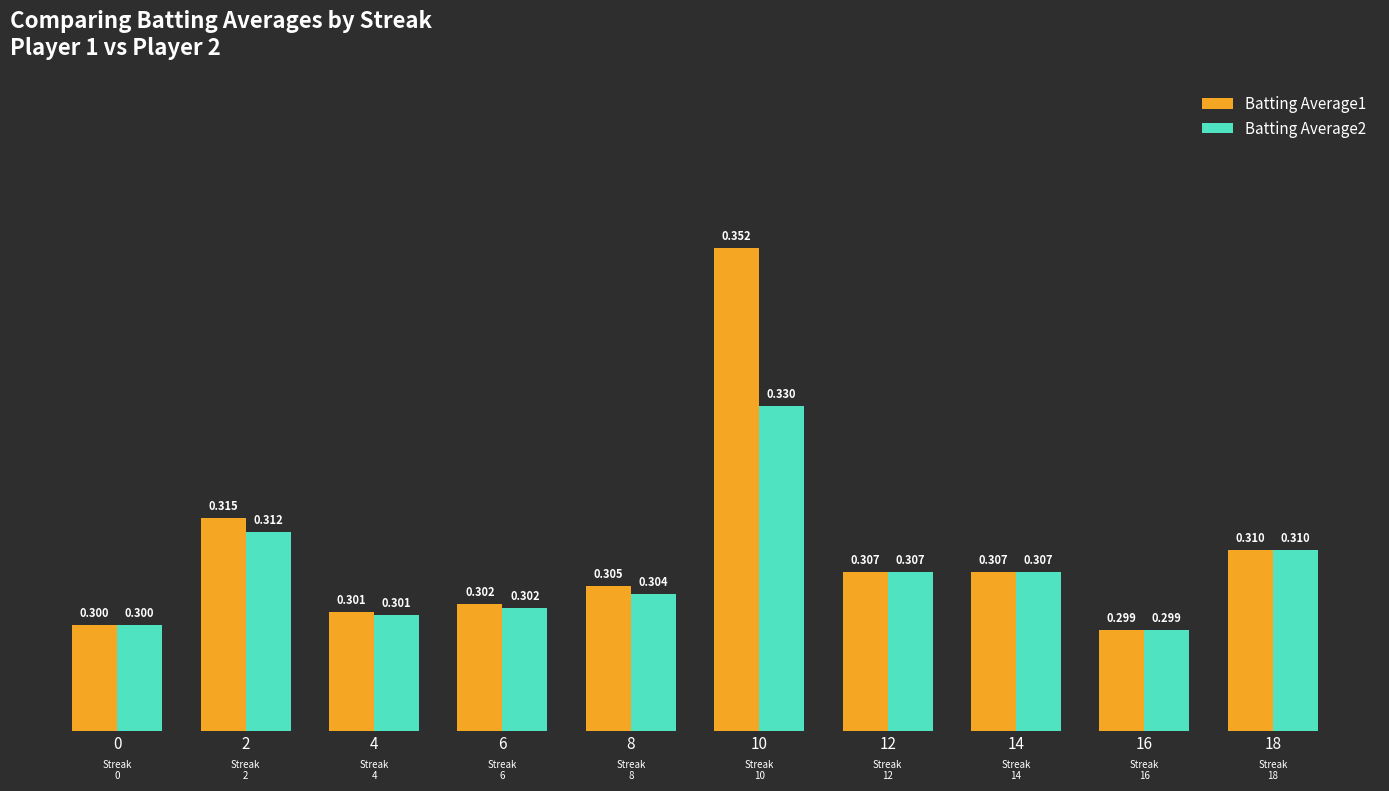

Count the number of categories in the chart.

10